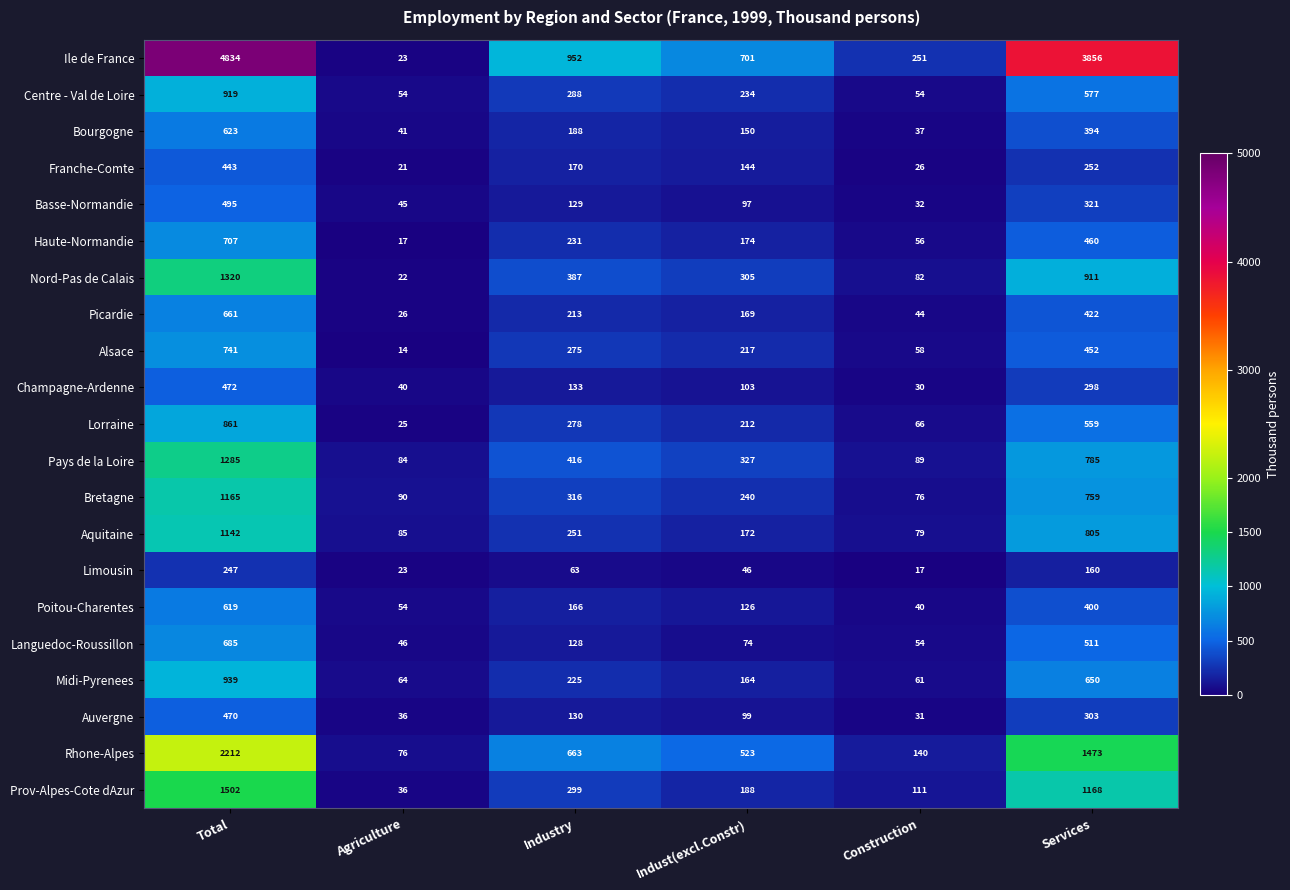

What is the difference between the second highest and minimum values in the Pays de la Loire series?

701